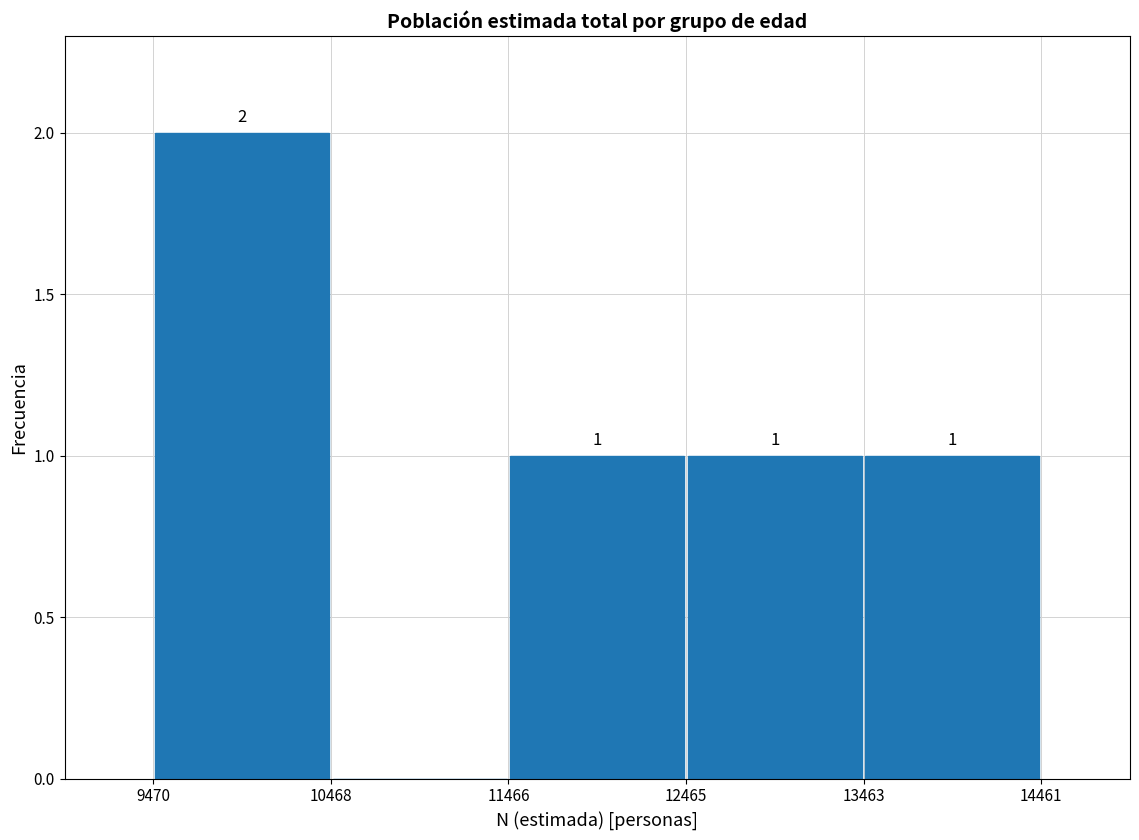

Over which range of the x-axis is the bar tallest?

9470 to 10468